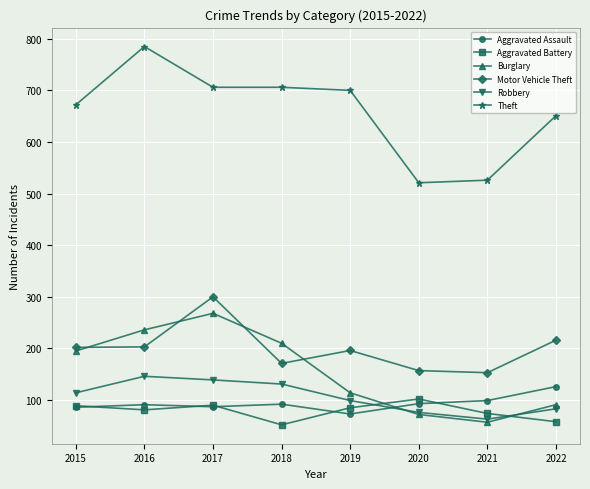

True or false: Aggravated Battery and Theft cross at least once.

False